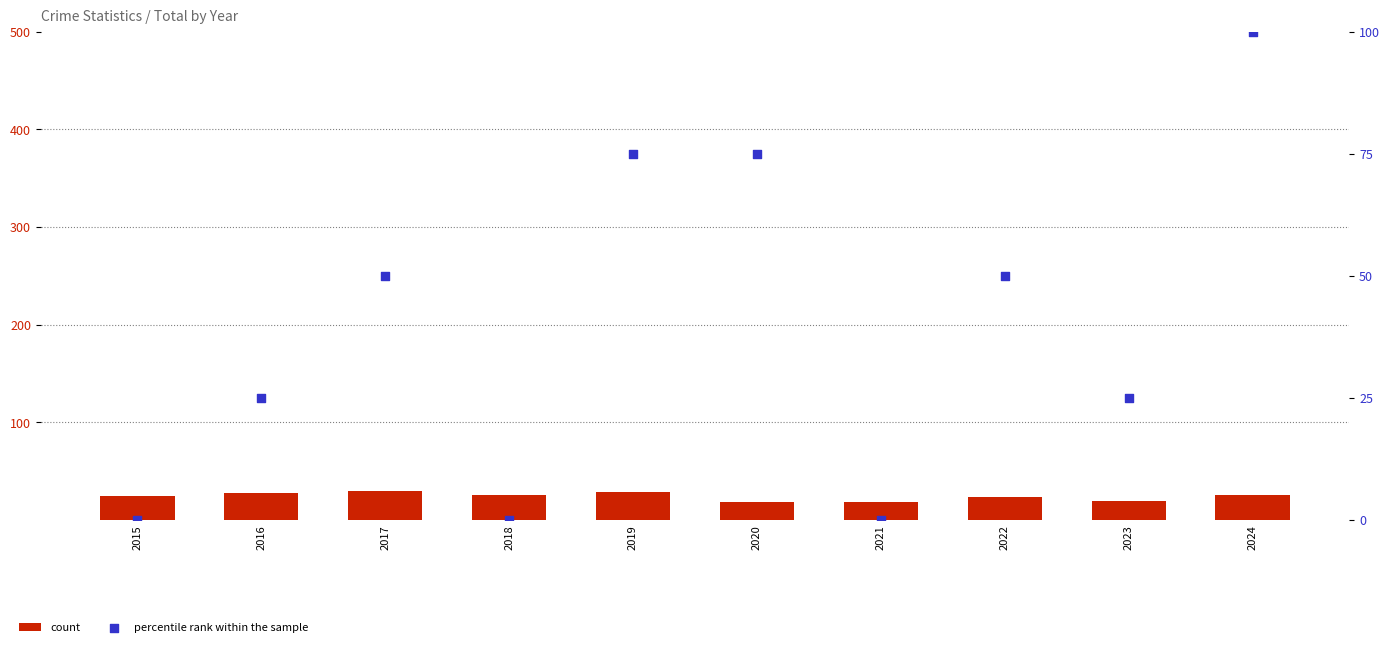

What is the total value across all series at 2022?

73